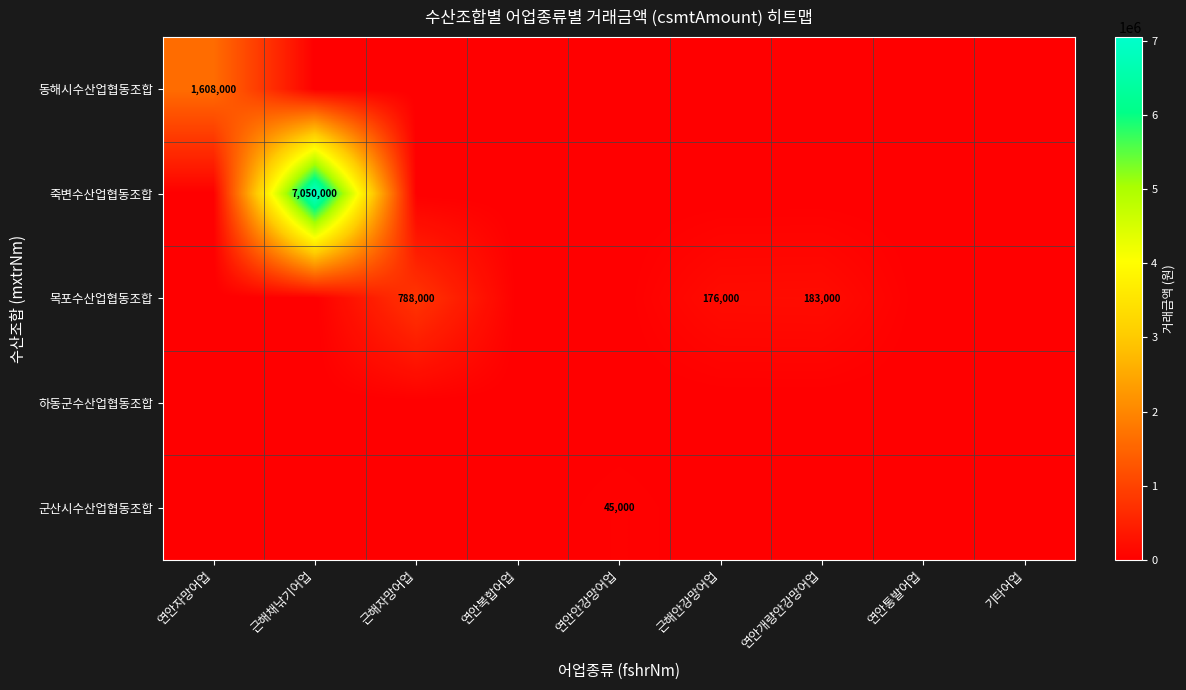

What value does the 목포수산업협동조합 series have at 근해자망어업, to the nearest 50?

788000